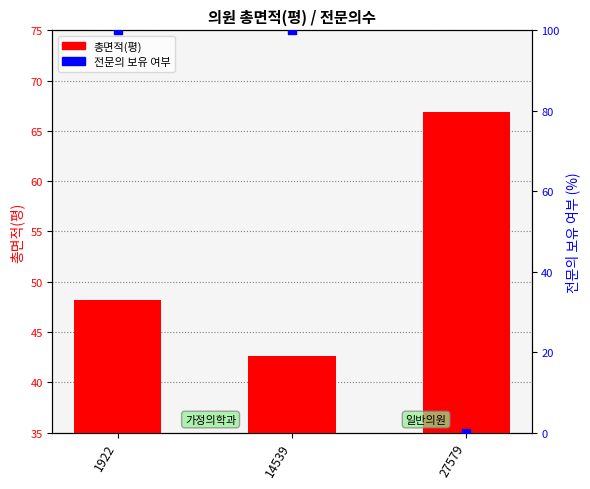

Which series has the largest total across all categories?

전문의 보유 여부 (0/100%)